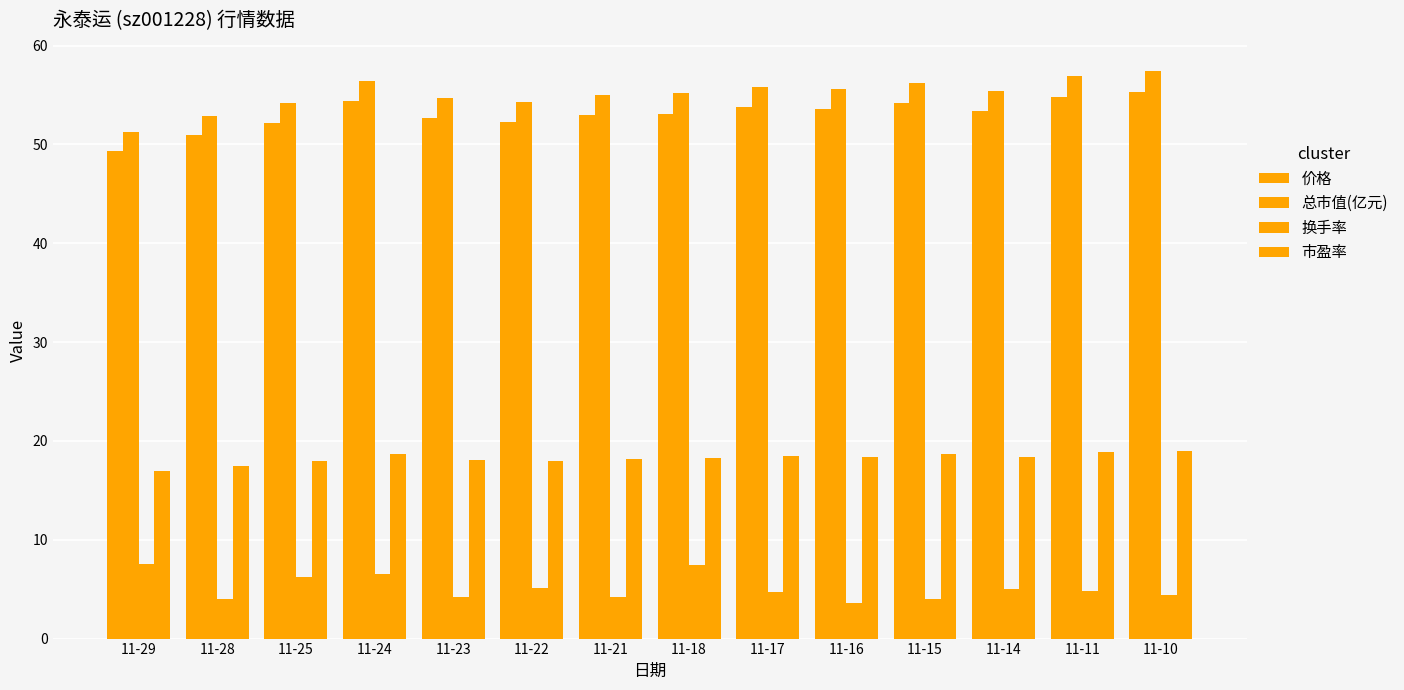

Does the chart contain stacked bars?

No